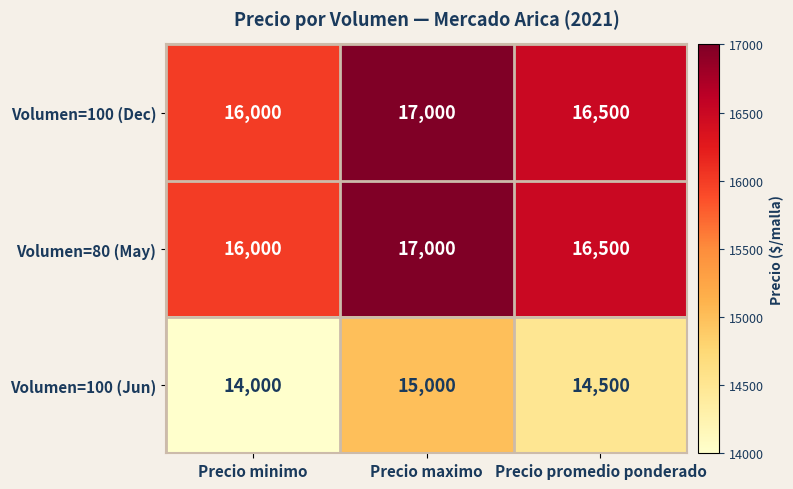

At which label does Volumen=100 (Dec) first exceed 16500?

Precio maximo